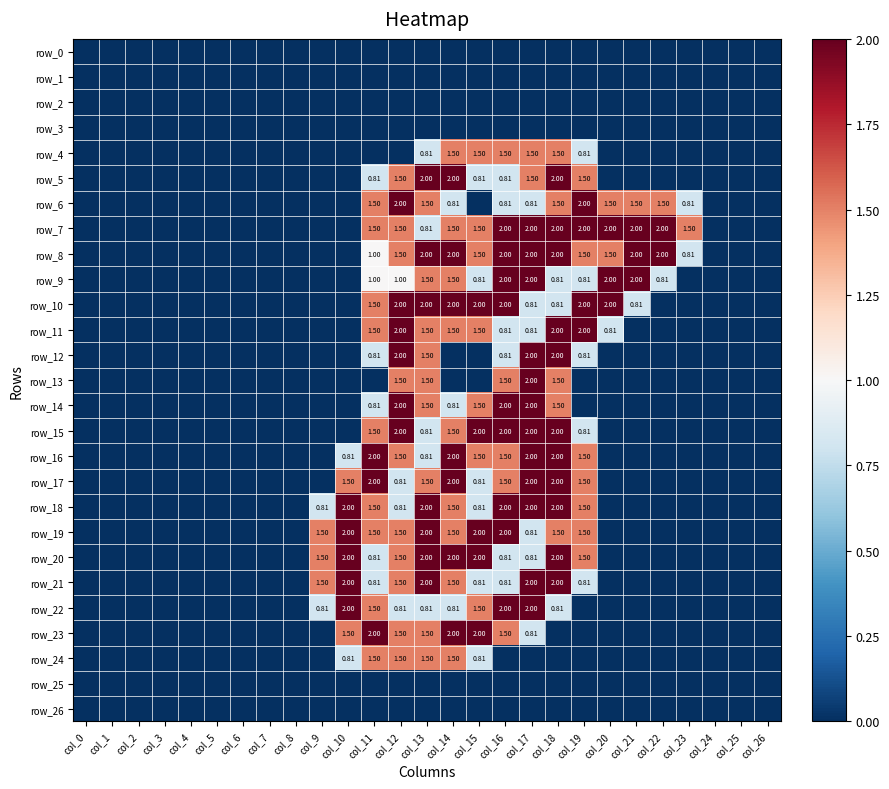

Which series has the largest total across all categories?

row_7